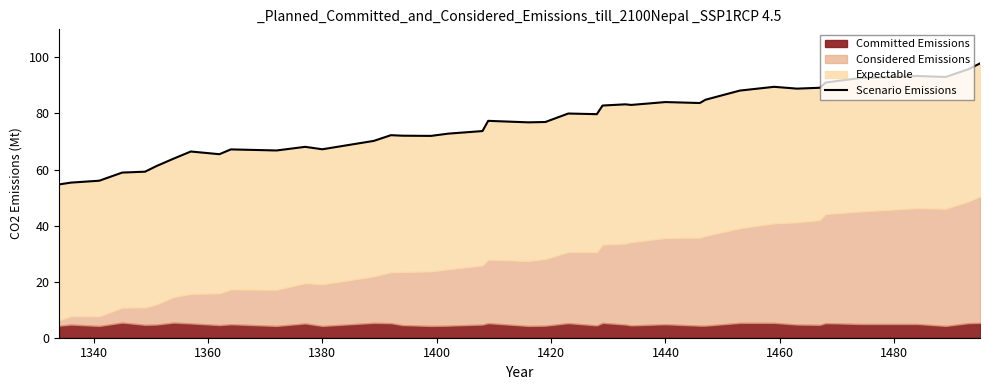

Reading left to right, what are all the values shown in this chart?

54.7	55.3	56.0	58.9	59.2	61.2	63.9	66.4	65.5	67.2	66.8	68.1	67.2	70.2	72.2	72.1	72.0	72.8	73.7	77.4	76.8	76.9	80.0	79.7	82.8	83.2	83.0	84.1	83.7	84.9	88.2	89.5	88.8	89.2	91.0	92.6	93.4	93.0	95.8	97.8